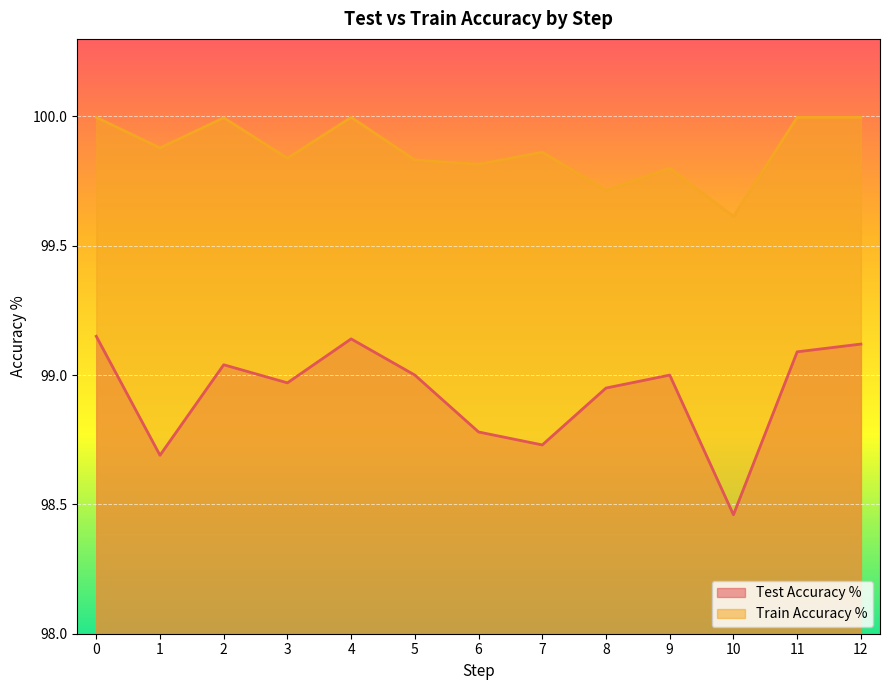

How many lines are shown in the chart?

2